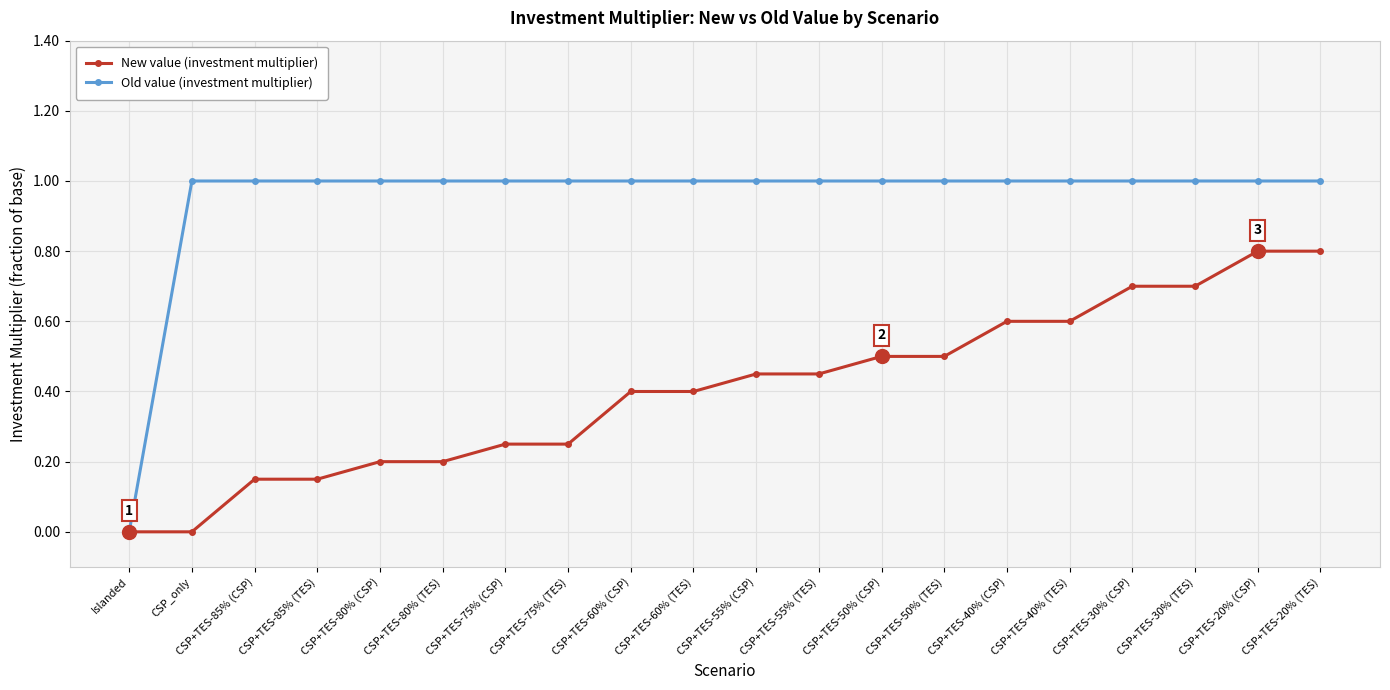

What is the sum of the Old value (investment multiplier) values at CSP+TES-30% (TES) and Islanded?

1.0